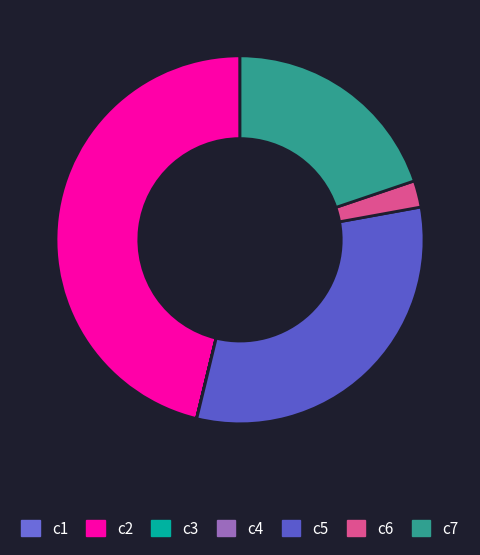

Count the number of slices in the pie.

7